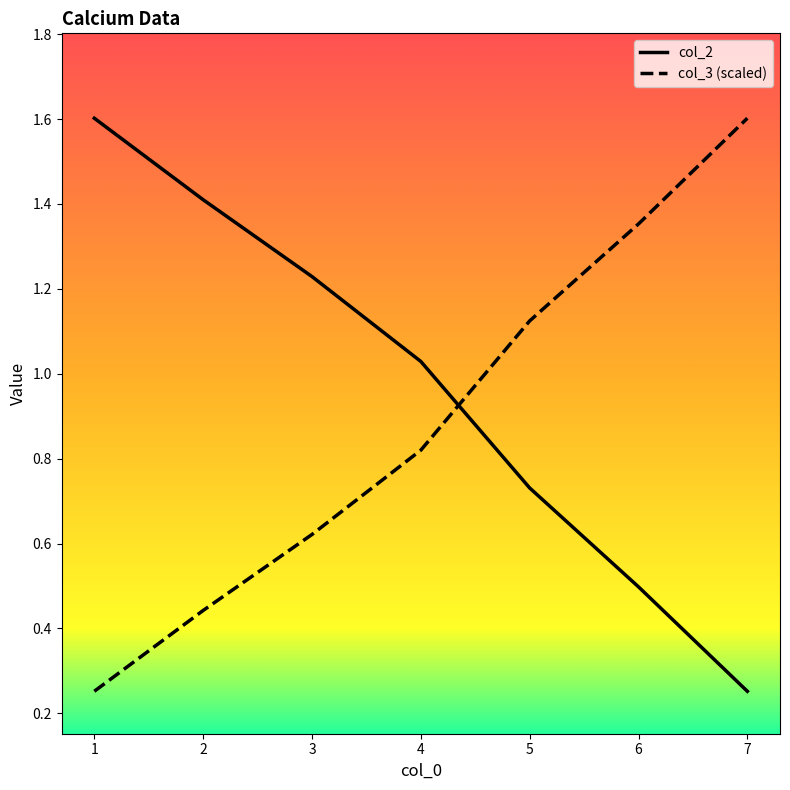

Rank the categories by col_3 (scaled) value from highest to lowest.

7, 6, 5, 4, 3, 2, 1